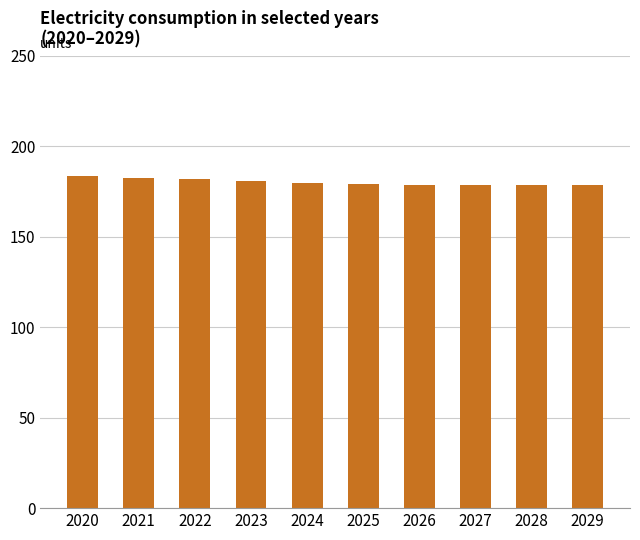

What is the maximum value shown in the chart?

183.5